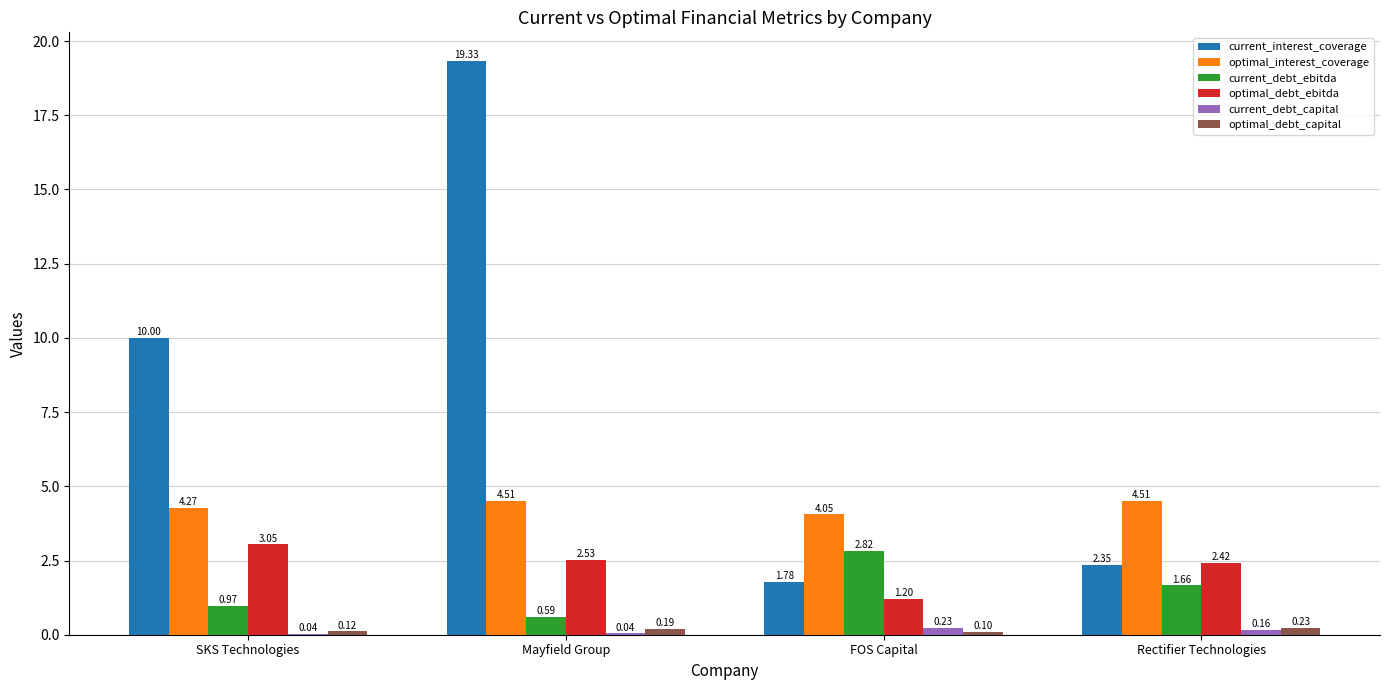

What is the difference between the current_interest_coverage values at FOS Capital and SKS Technologies?

8.2